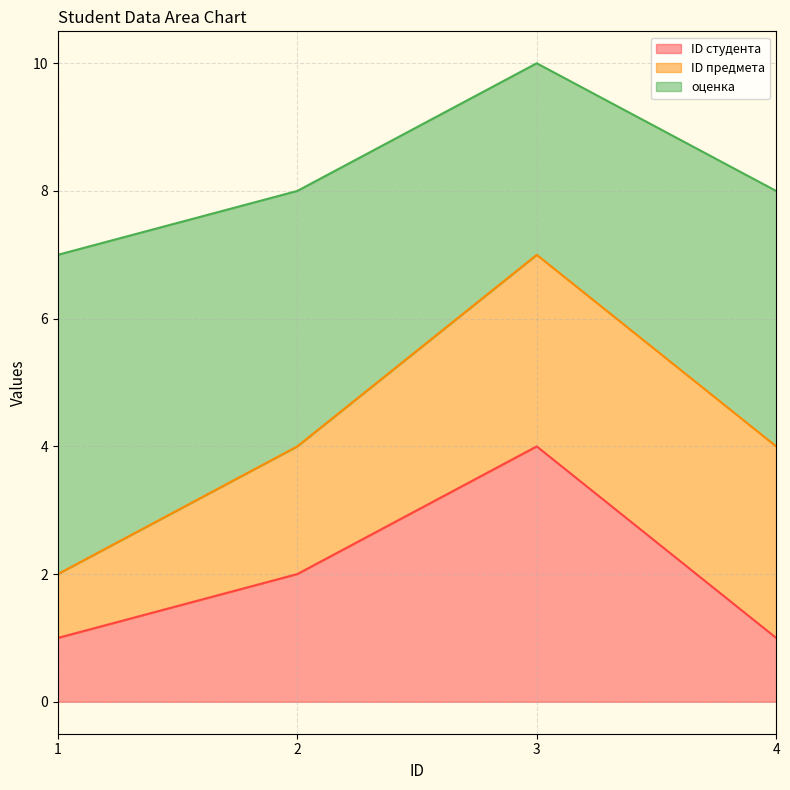

Which label corresponds to the smallest value in the chart?

1